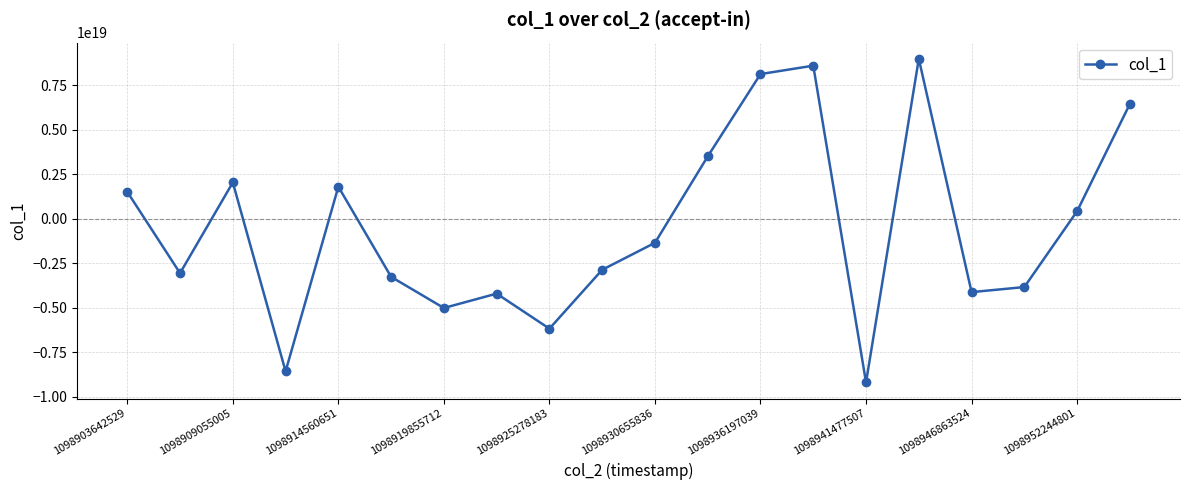

True or false: there are more than 2 points higher than both neighbors.

True